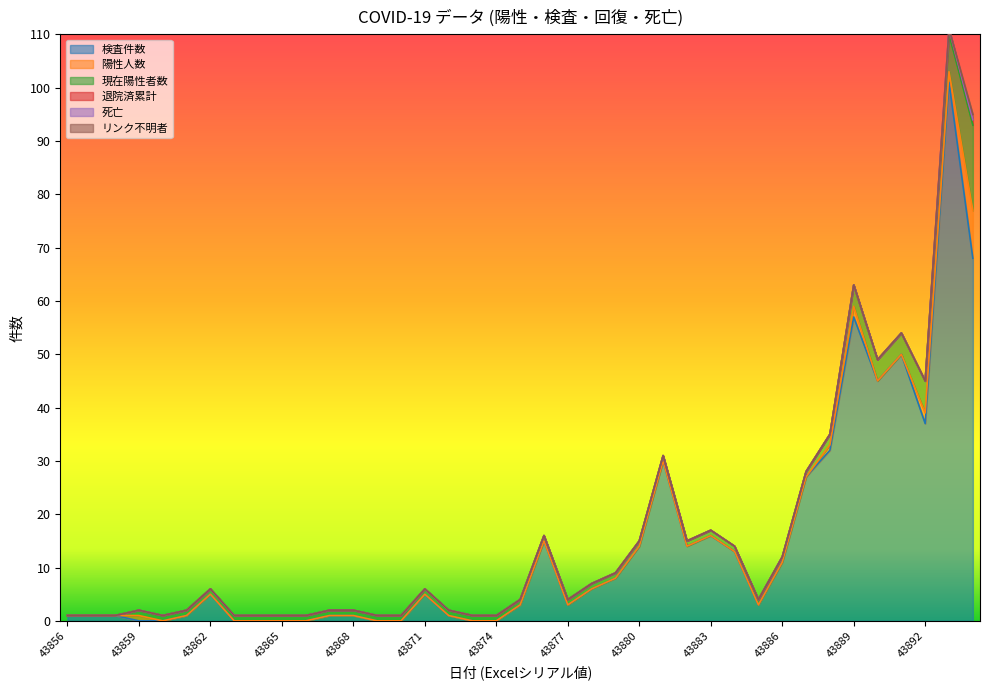

List the series in order of their peak value, lowest first.

死亡, 退院済累計, リンク不明者, 陽性人数, 現在陽性者数, 検査件数